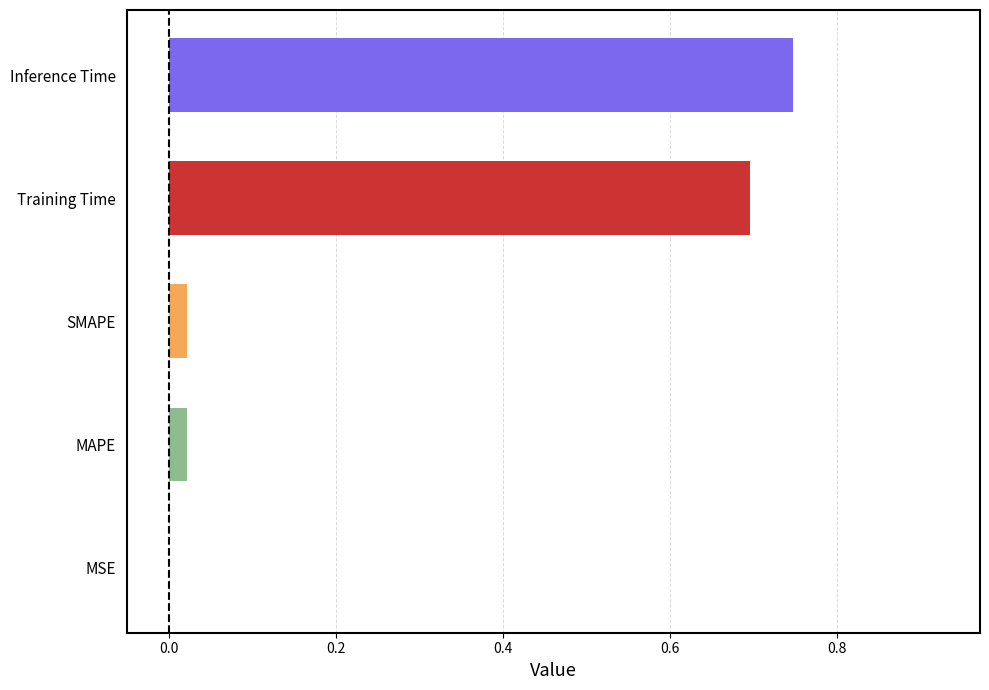

At which category does the chart reach its peak across all series?

Inference Time